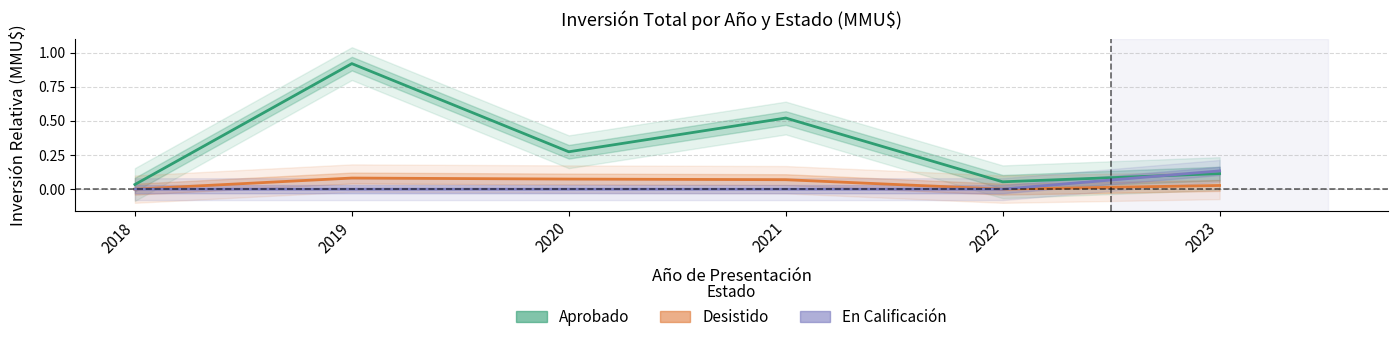

Count the number of data series in this chart.

3